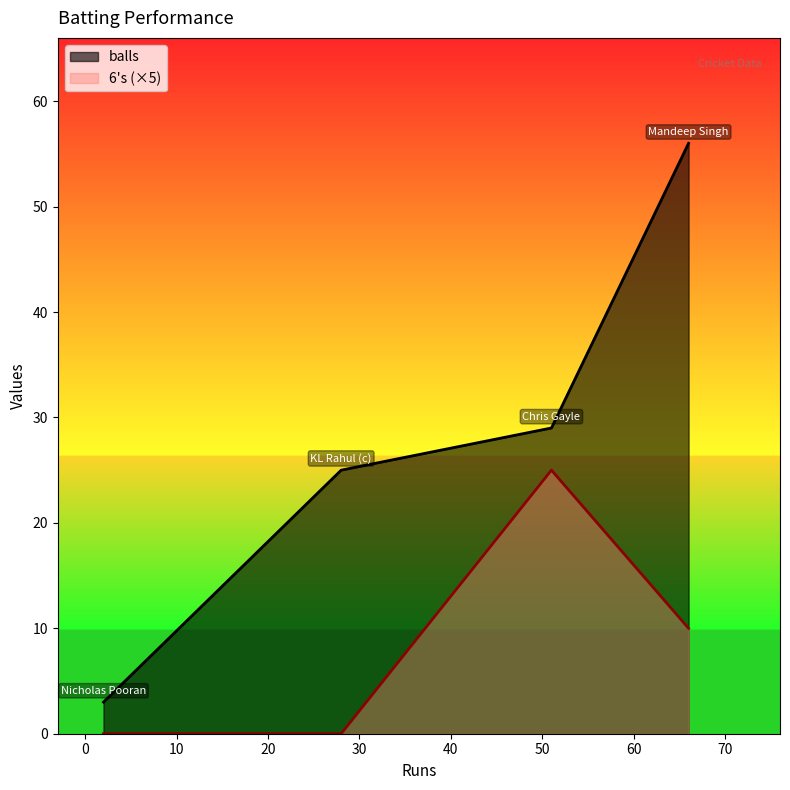

True or false: balls has more than 1 interior local peaks.

False